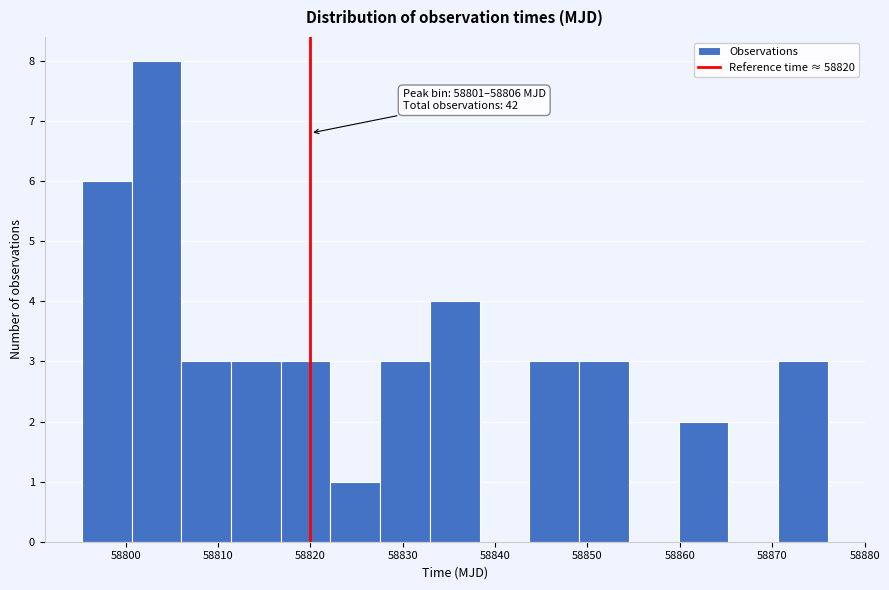

Over which range of the x-axis is the bar tallest?

58801 to 58806